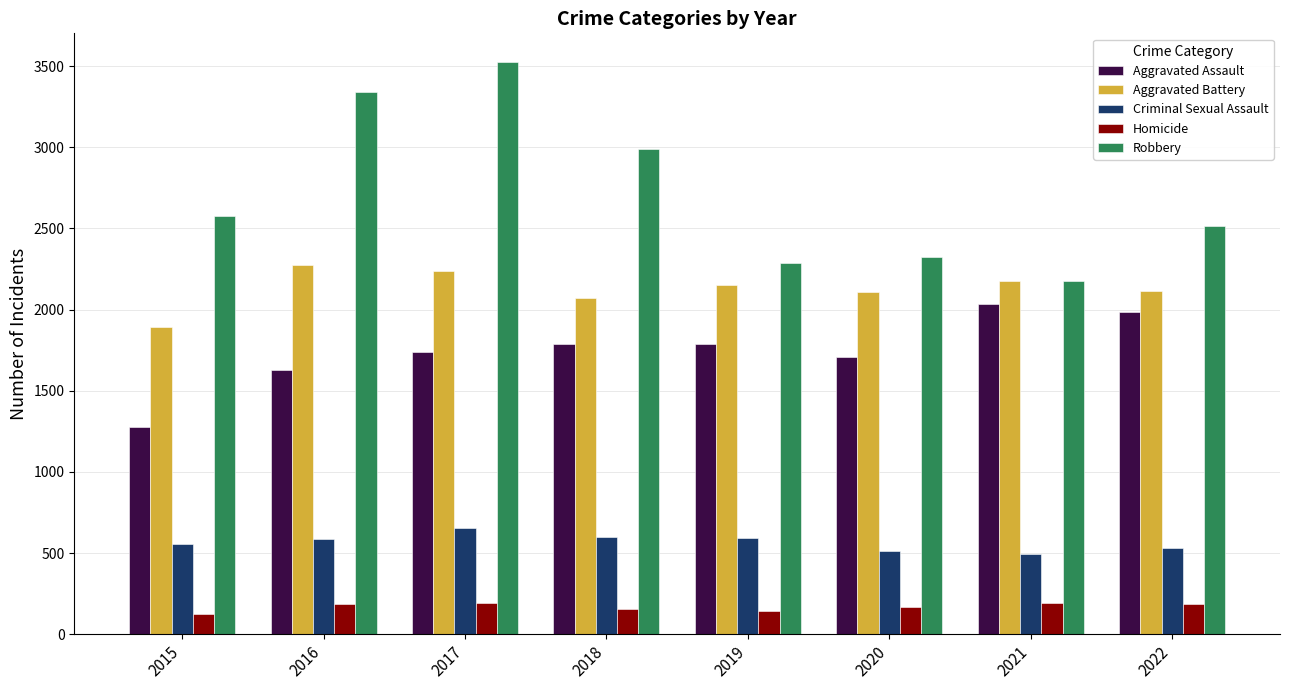

Which label corresponds to the largest value in the chart?

2017